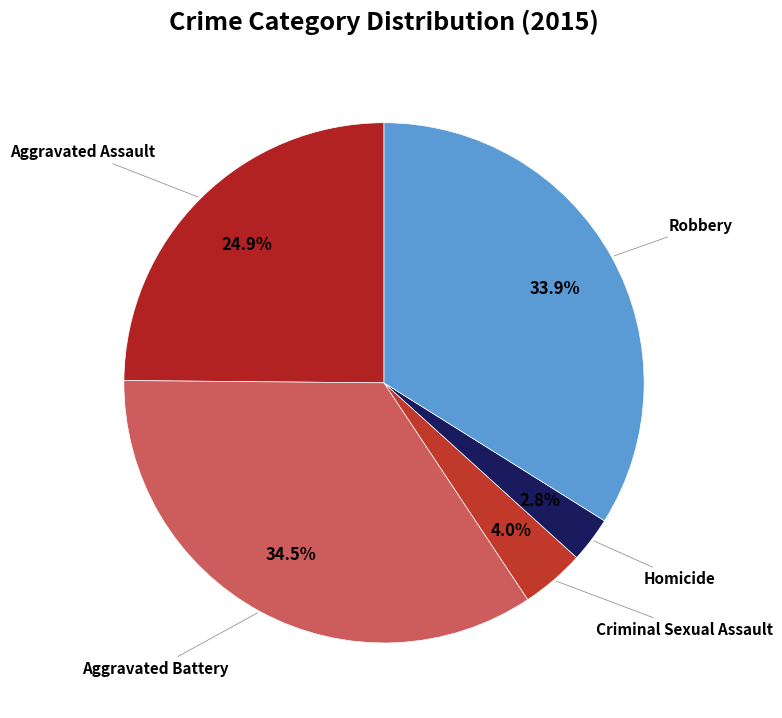

Rank the categories by value from highest to lowest.

Aggravated Battery, Robbery, Aggravated Assault, Criminal Sexual Assault, Homicide